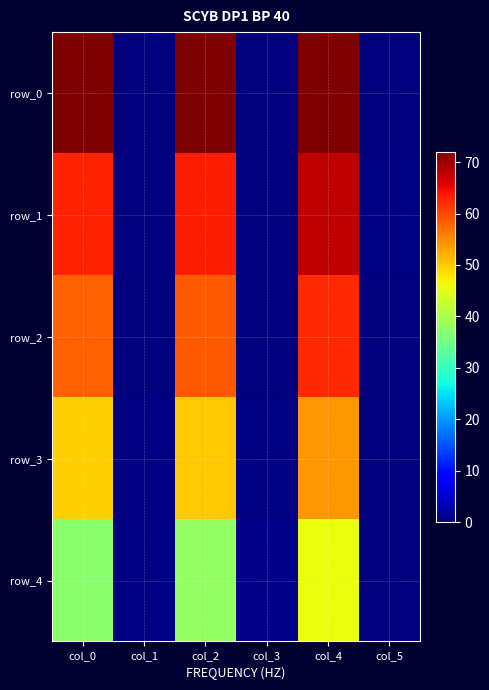

Reading left to right, transcribe all the data shown in this chart.

row_0: col_0=72.0	col_1=0.0	col_2=72.0	col_3=0.0	col_4=72.0	col_5=0.1
row_1: col_0=63.0	col_1=0.0	col_2=63.2	col_3=0.0	col_4=67.9	col_5=0.4
row_2: col_0=58.2	col_1=0.1	col_2=58.6	col_3=0.1	col_4=62.2	col_5=0.2
row_3: col_0=49.6	col_1=0.4	col_2=50.1	col_3=0.5	col_4=53.8	col_5=0.1
row_4: col_0=37.3	col_1=0.5	col_2=38.2	col_3=0.7	col_4=45.6	col_5=0.2